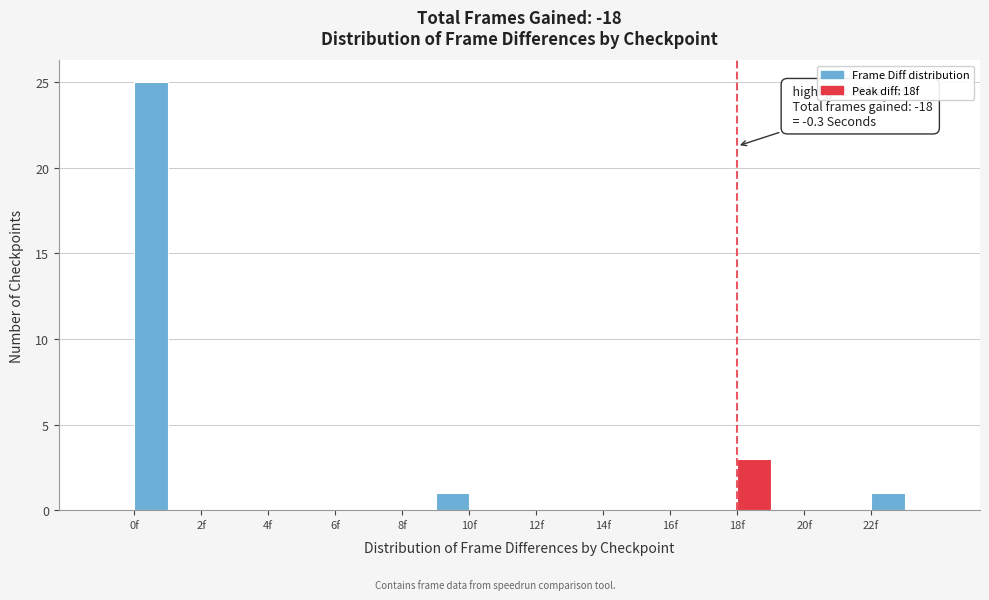

Which range on the x-axis has the tallest bar?

0 to 1